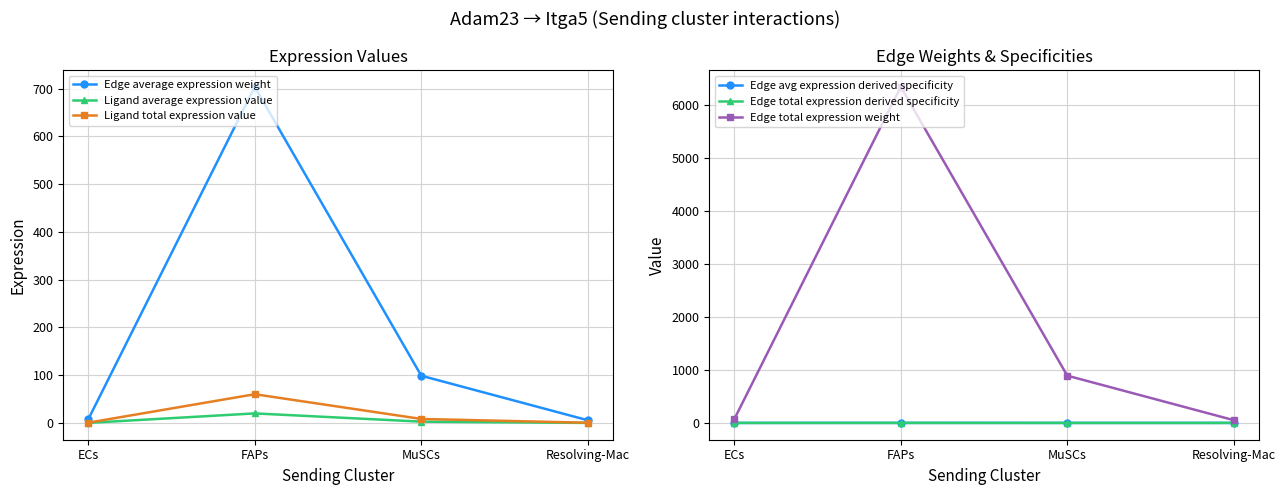

What is the difference between the maximum and minimum values in the Edge avg expression derived specificity series?

0.3